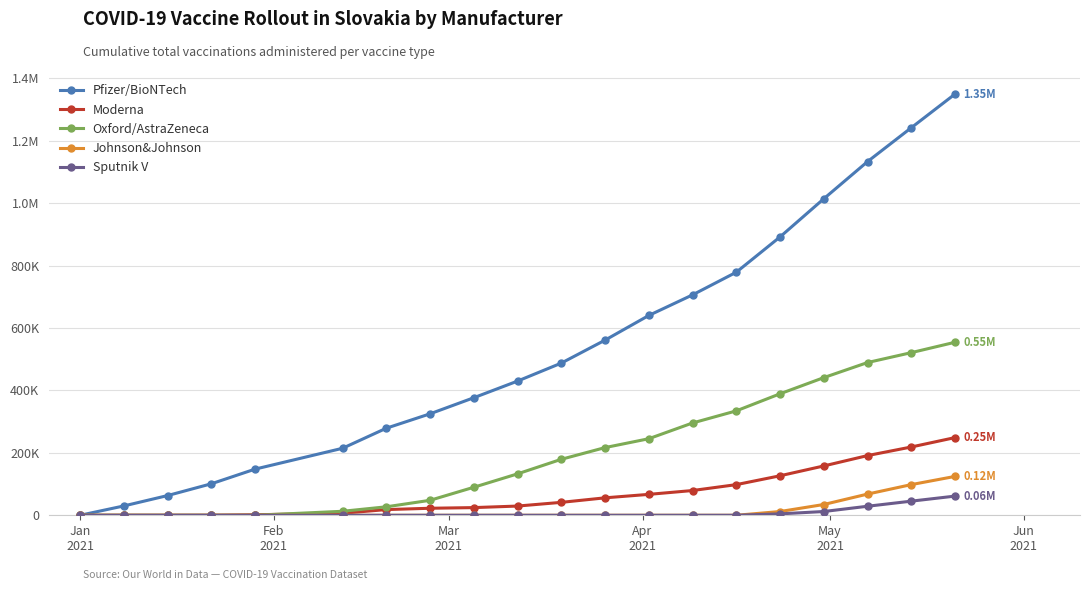

What is the greatest value displayed?

1349501